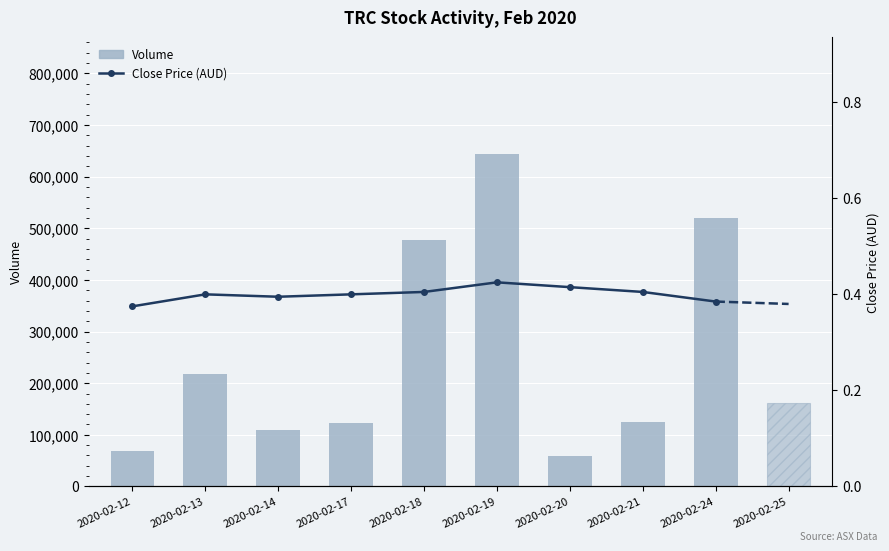

True or false: Volume has a value of 217000.0 at 2020-02-13.

True